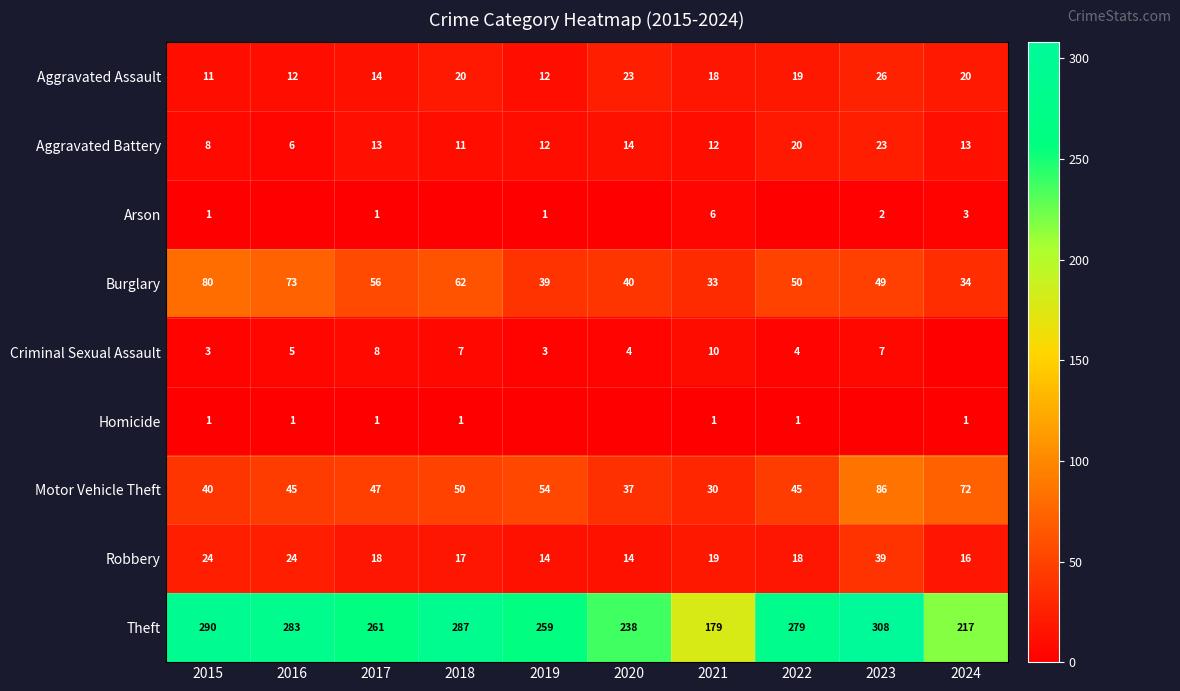

The Homicide series shows 2 at 2015. True or false?

False